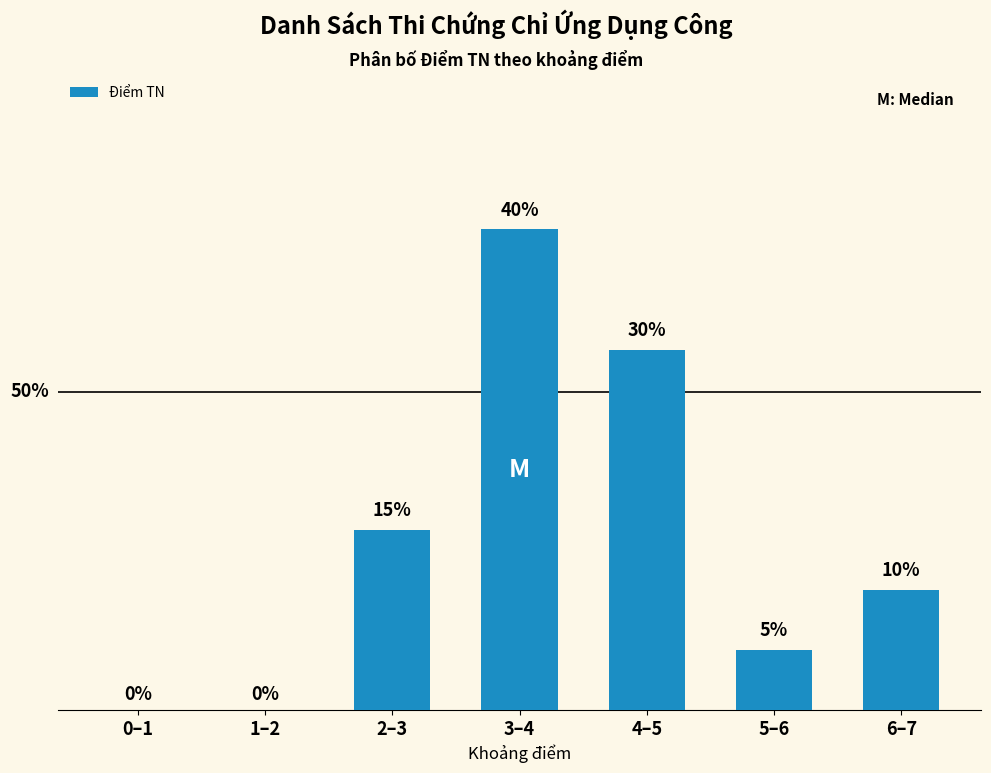

At which label does the data first exceed 10?

2–3